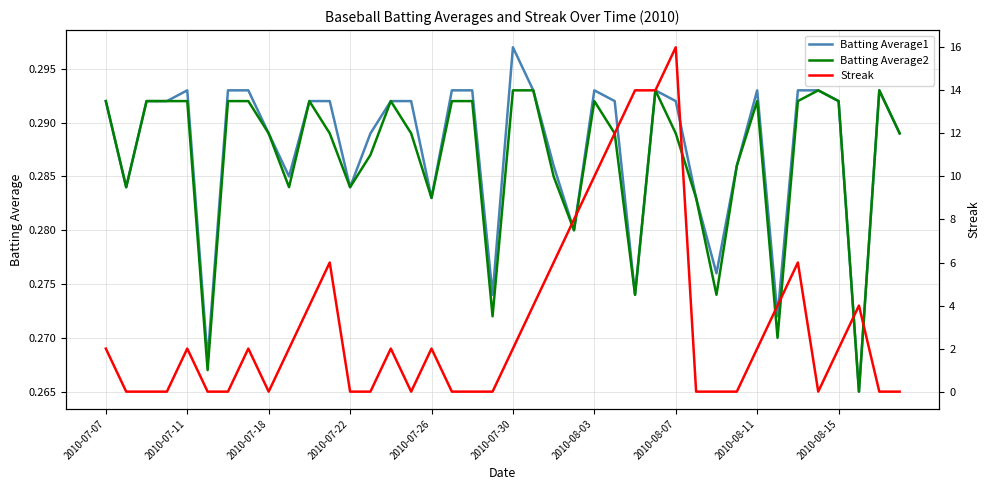

Is it true that Batting Average2 equals 0.5 at 2010-08-11?

False